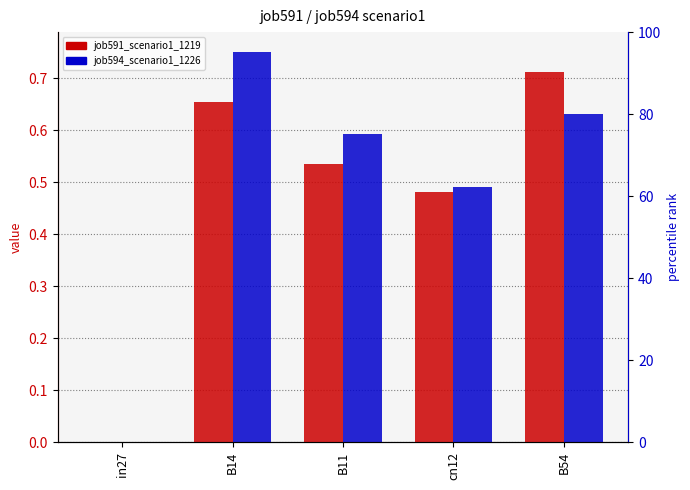

Rank the series by their average value, from lowest to highest.

job591_scenario1_1219, job594_scenario1_1226